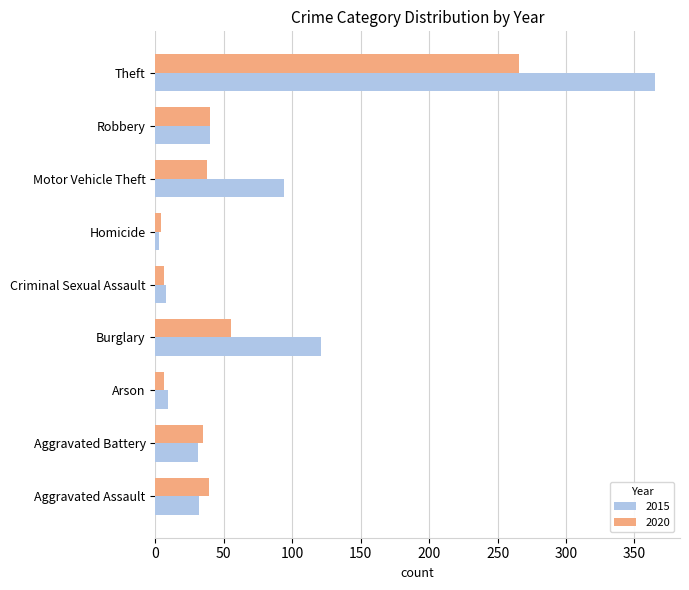

What is the approximate value of 2020 at Motor Vehicle Theft, to the nearest 5?

40